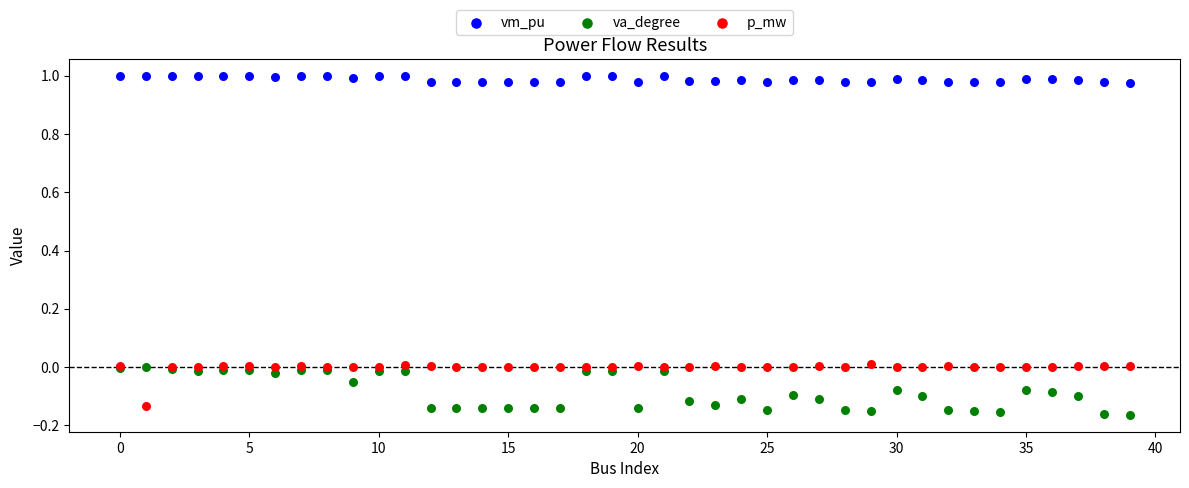

Which series contains the highest Y value?

vm_pu